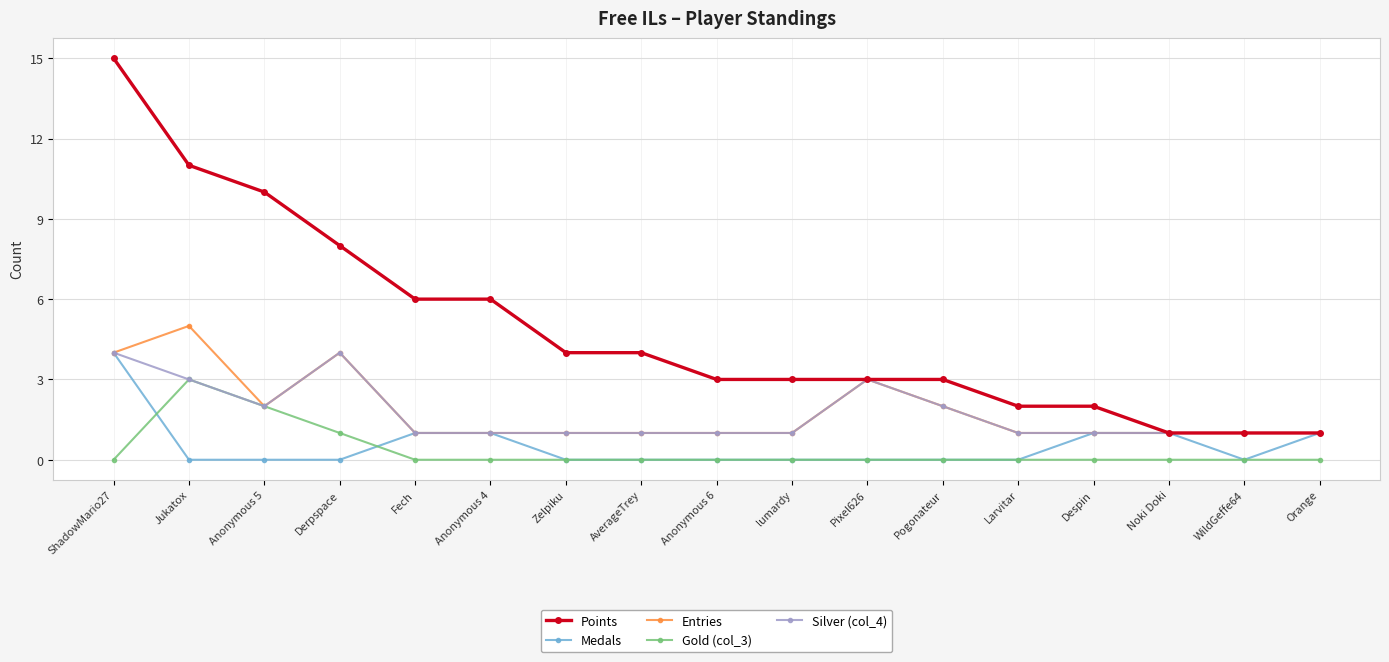

At which label does Medals reach its peak?

ShadowMario27